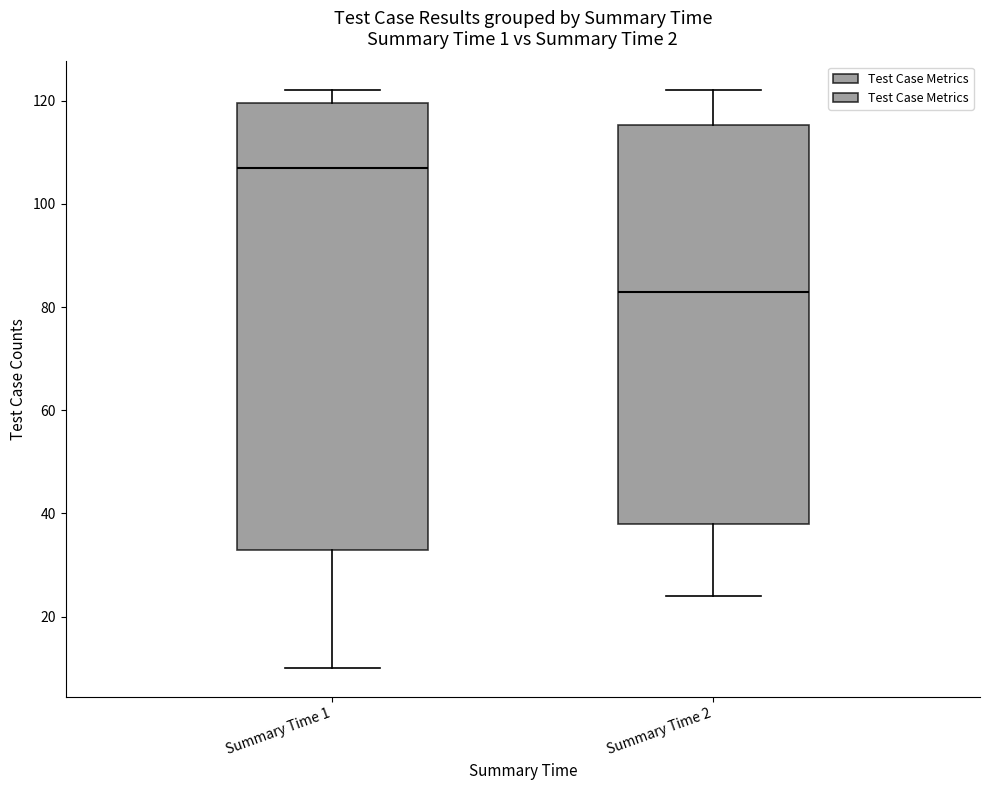

Which box is the tallest, from its lower edge to its upper edge?

Summary Time 1